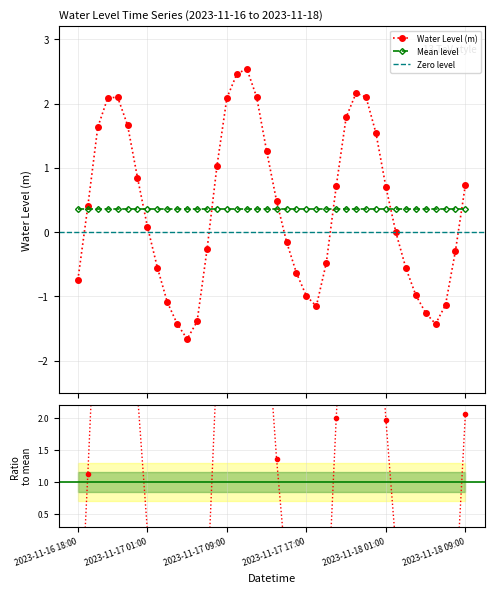

At which category does the chart reach its peak across all series?

2023-11-17 11:00